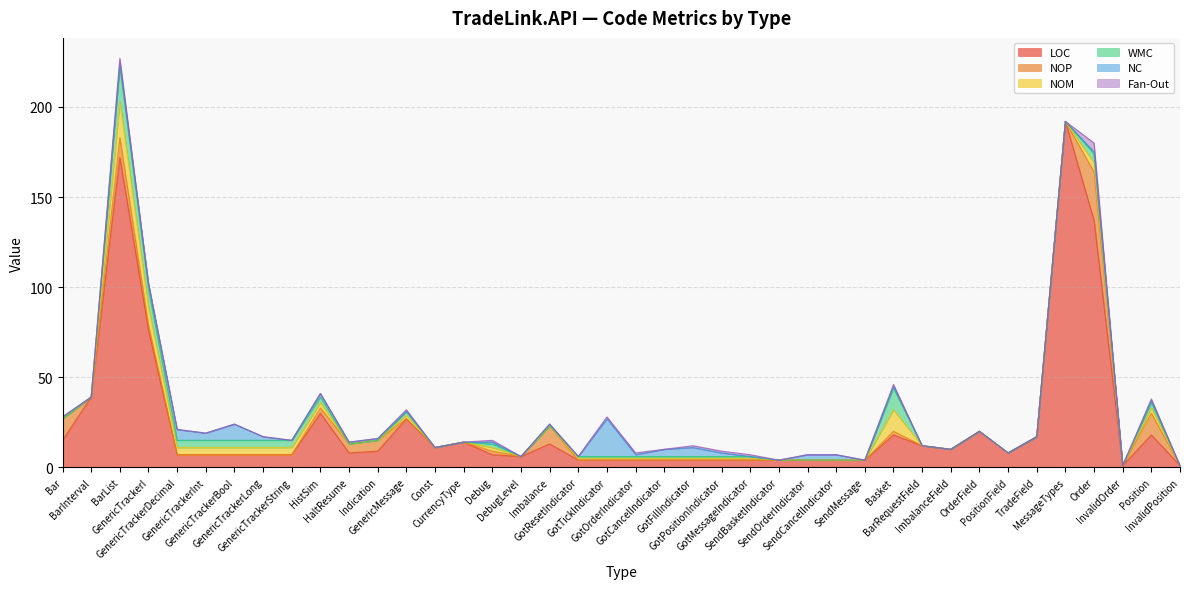

Where is the first local maximum for NOM?

BarList